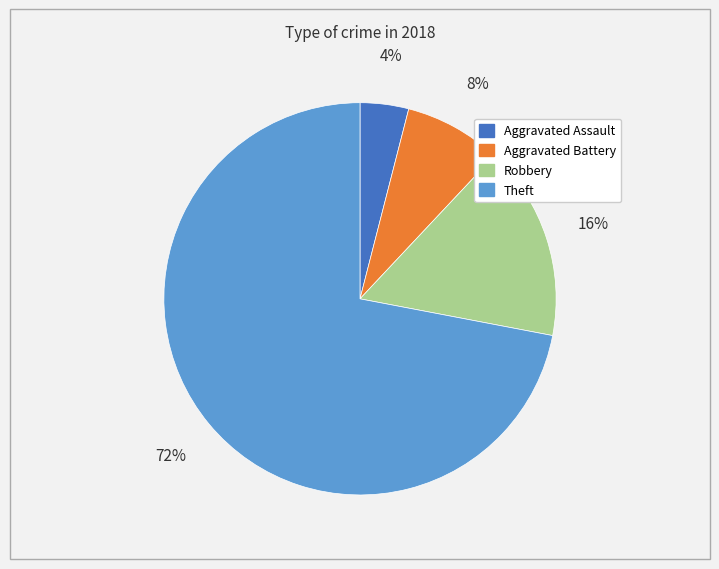

To the nearest percent, what is the difference between the Robbery and Aggravated Battery slice percentages?

8%